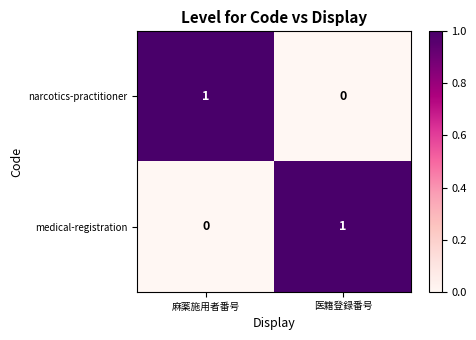

List the labels in order of medical-registration value, largest first.

医籍登録番号, 麻薬施用者番号